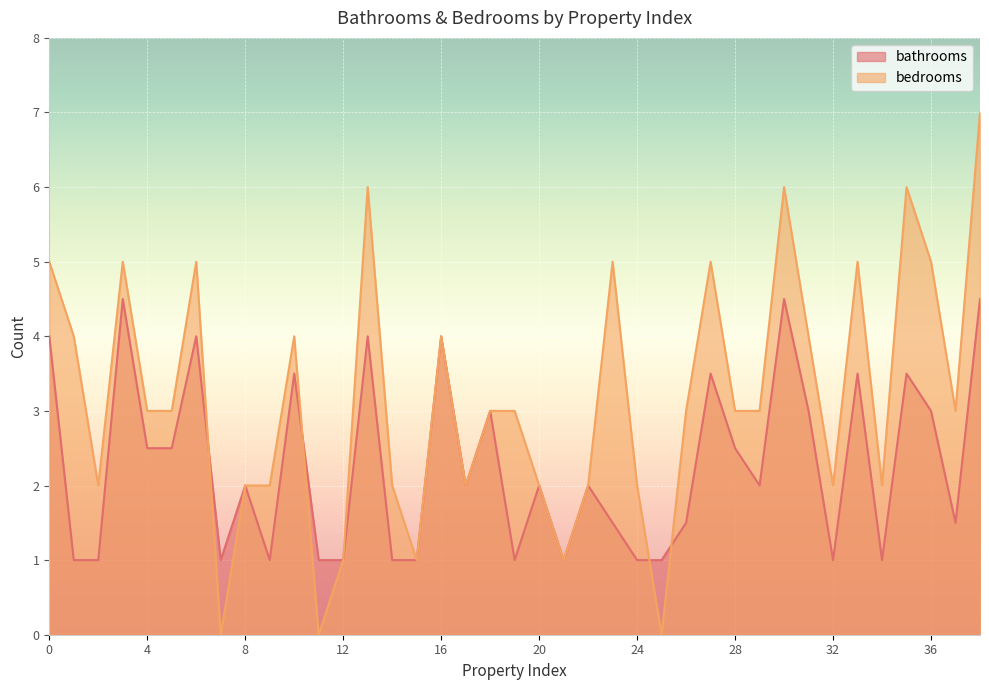

What are all the series names shown in the legend?

bathrooms, bedrooms